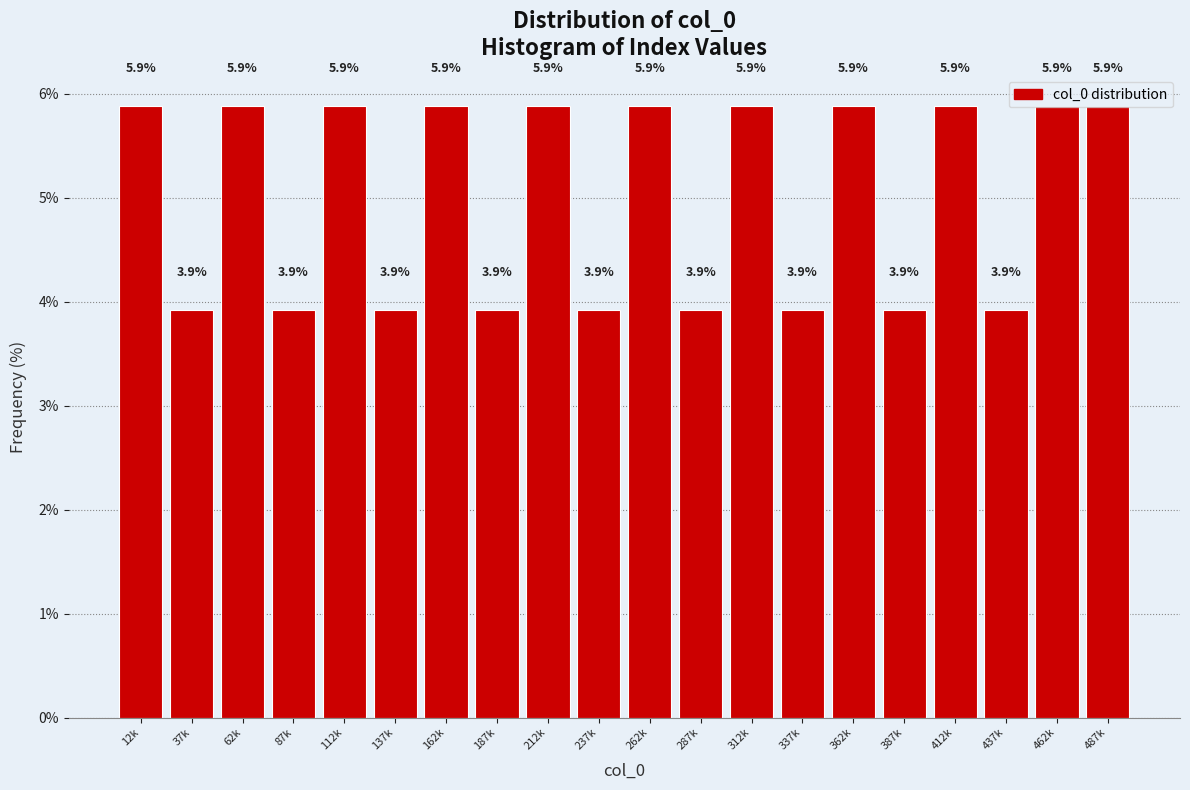

At which label does the data first exceed 5?

12k